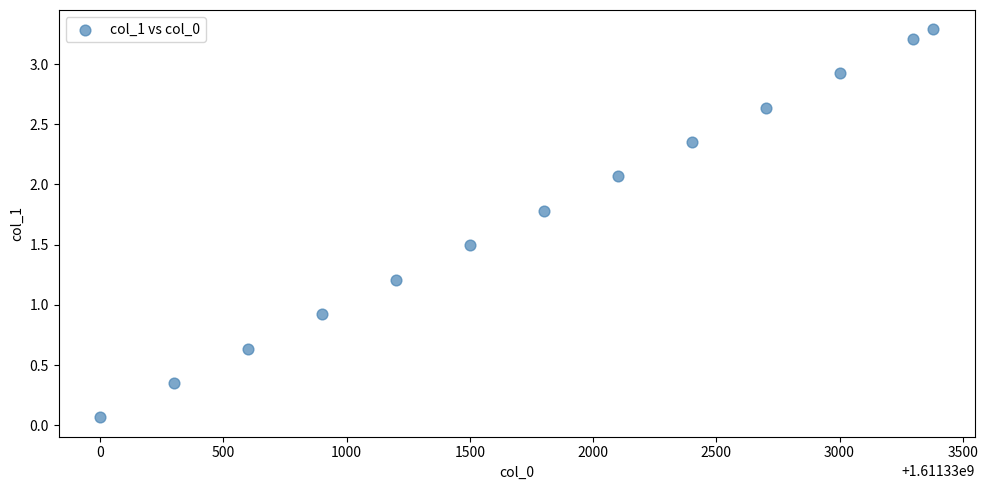

What is the range of X values (max minus min)?

3380.0